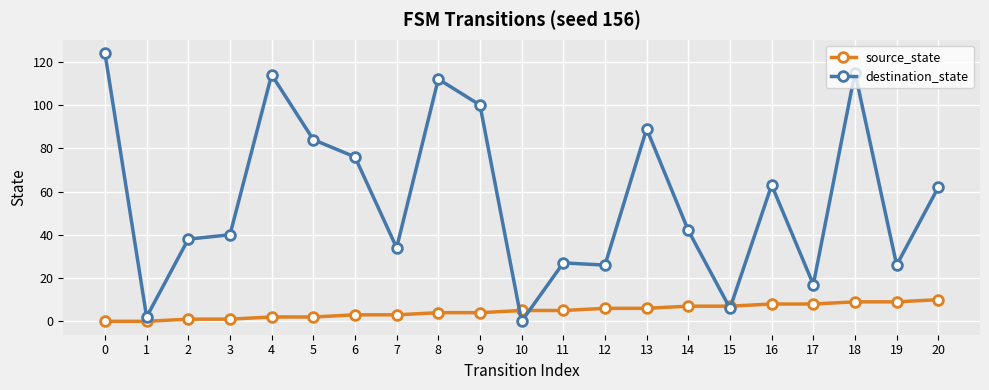

How many lines are shown in the chart?

2